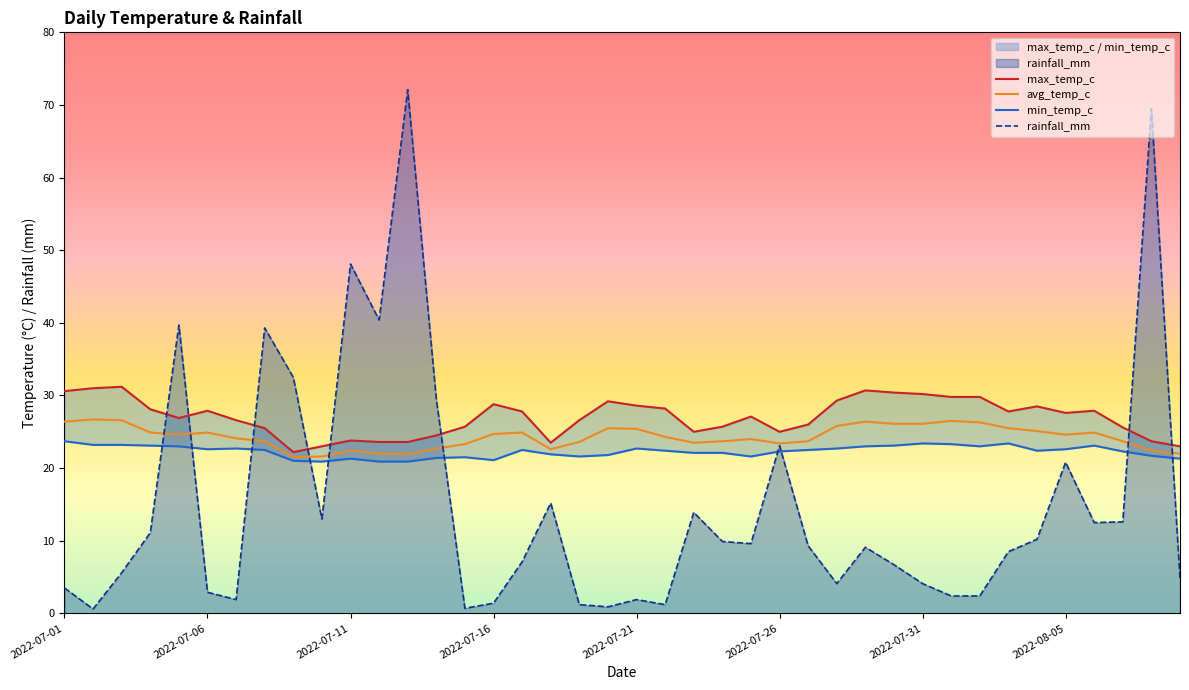

What are all the series names shown in the legend?

max_temp_c, avg_temp_c, min_temp_c, rainfall_mm